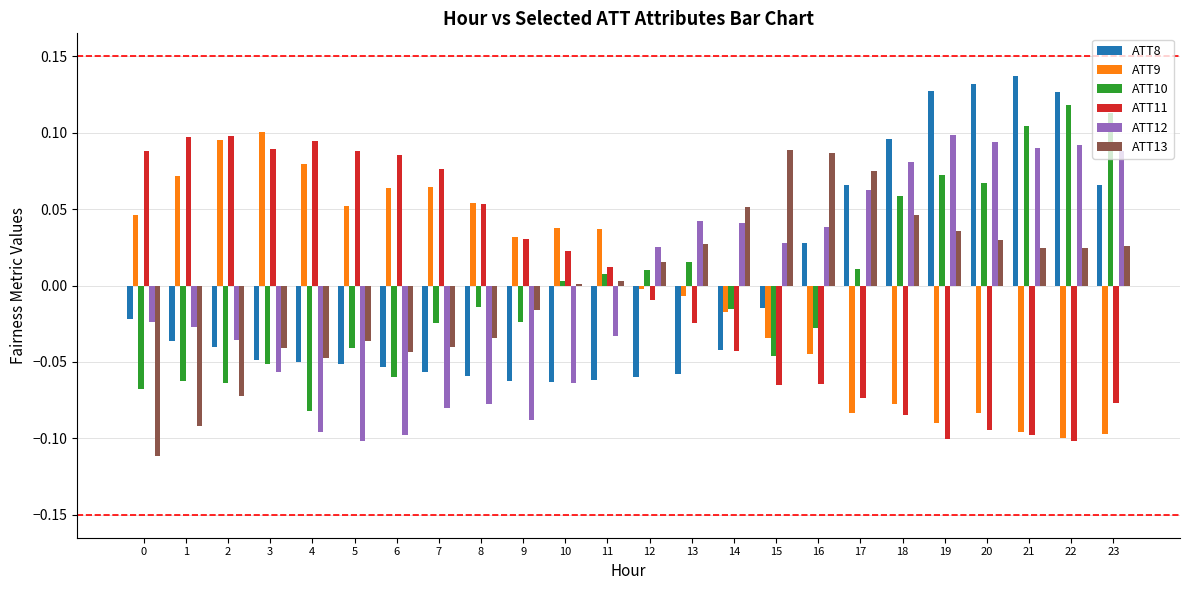

Is the value of ATT9 at 6 greater than the value of ATT8 at 11?

Yes